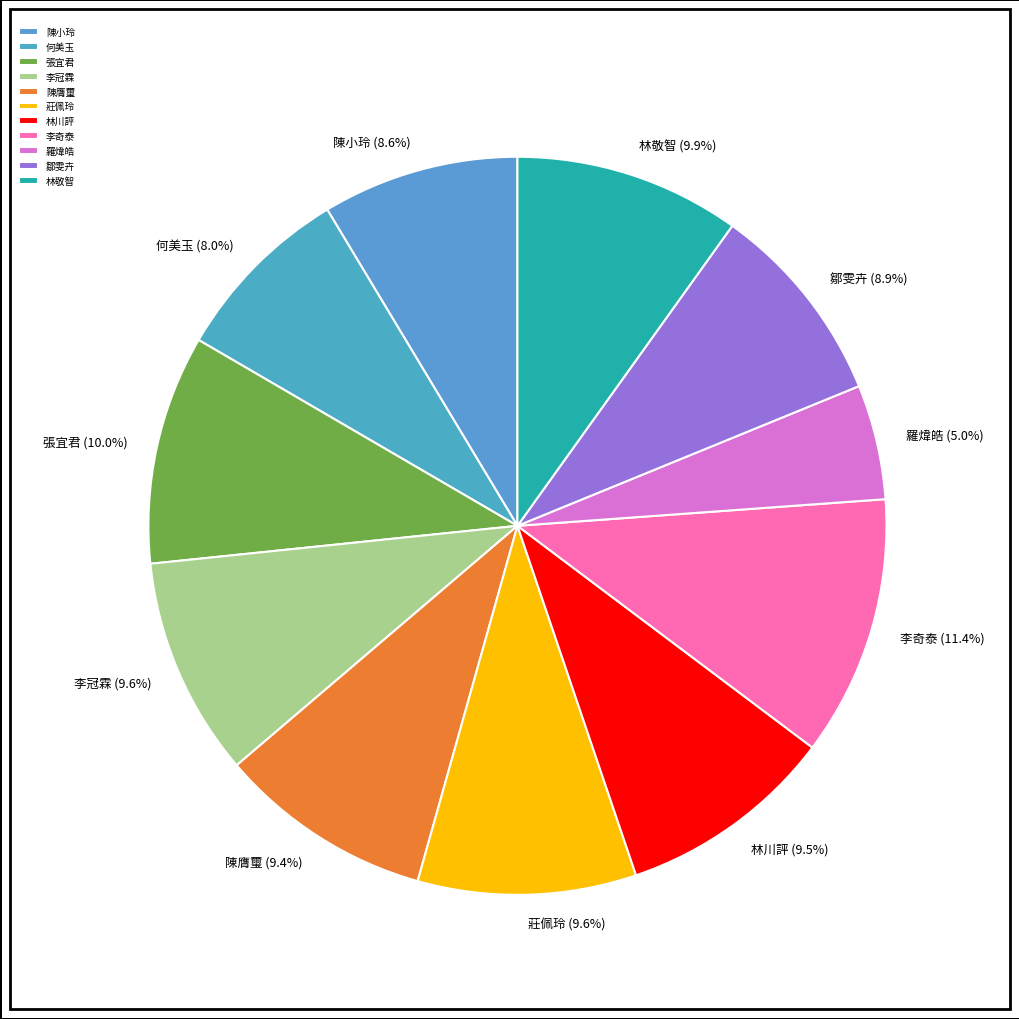

How many slices are in this pie chart?

11